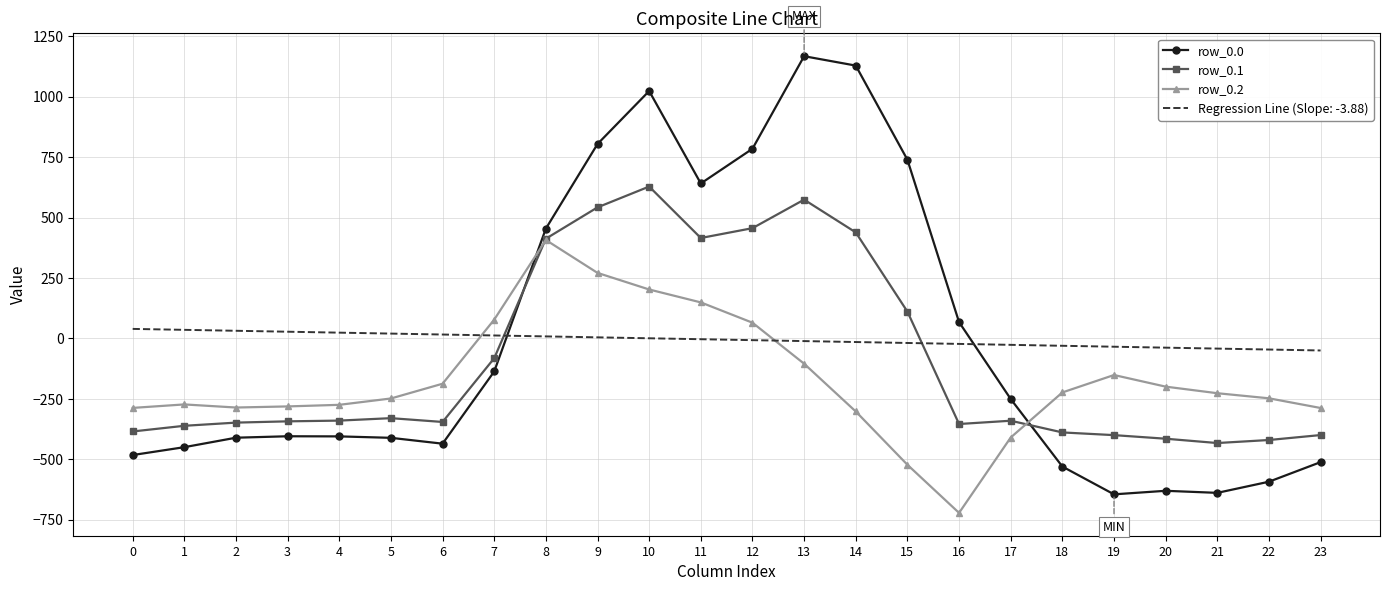

What is the difference between the second highest and second lowest values in the row_0.0 series?

1766.7